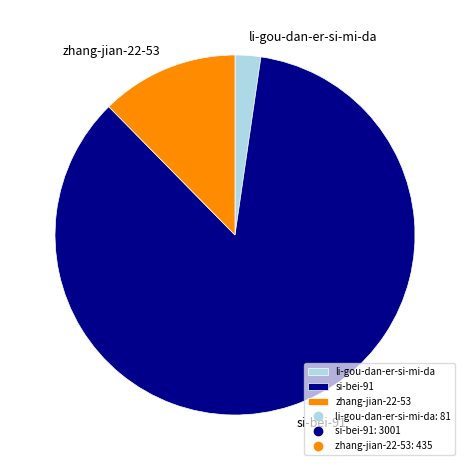

Between li-gou-dan-er-si-mi-da and zhang-jian-22-53, which is larger?

zhang-jian-22-53